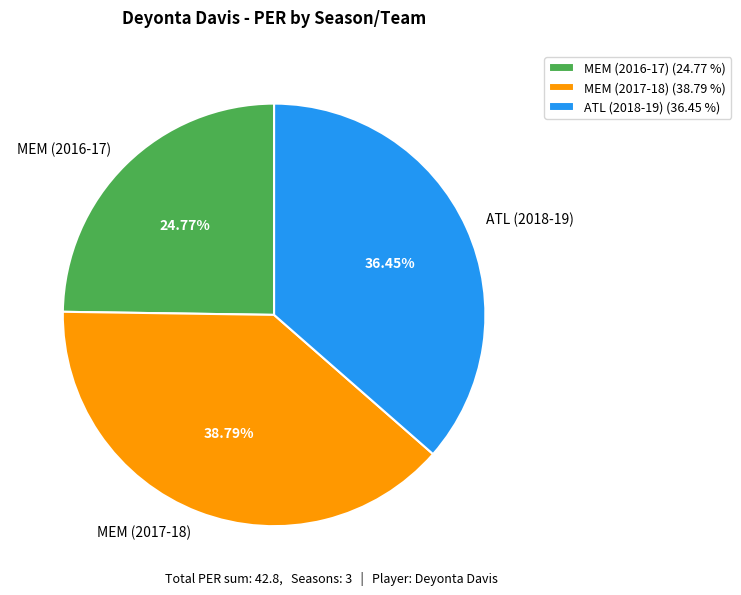

Is it true that ATL (2018-19) is 49% of the pie?

False